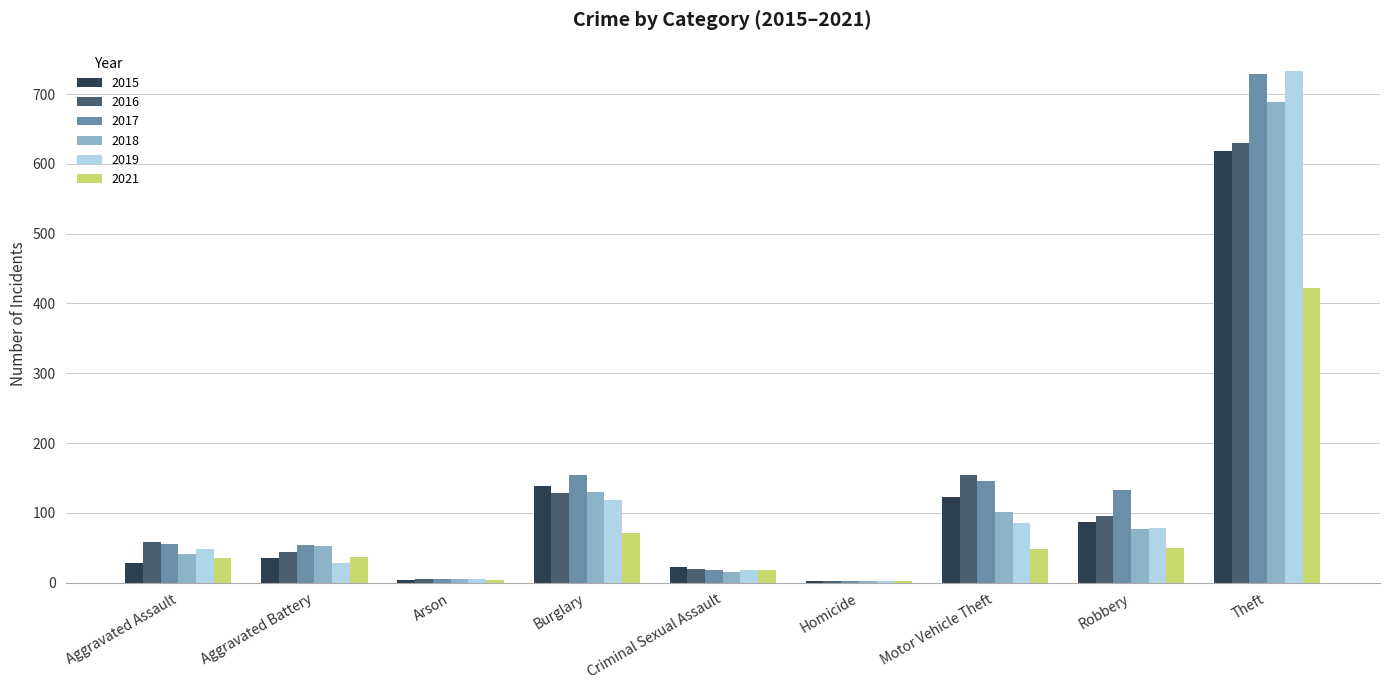

At which category is the sum across all series the highest?

Theft